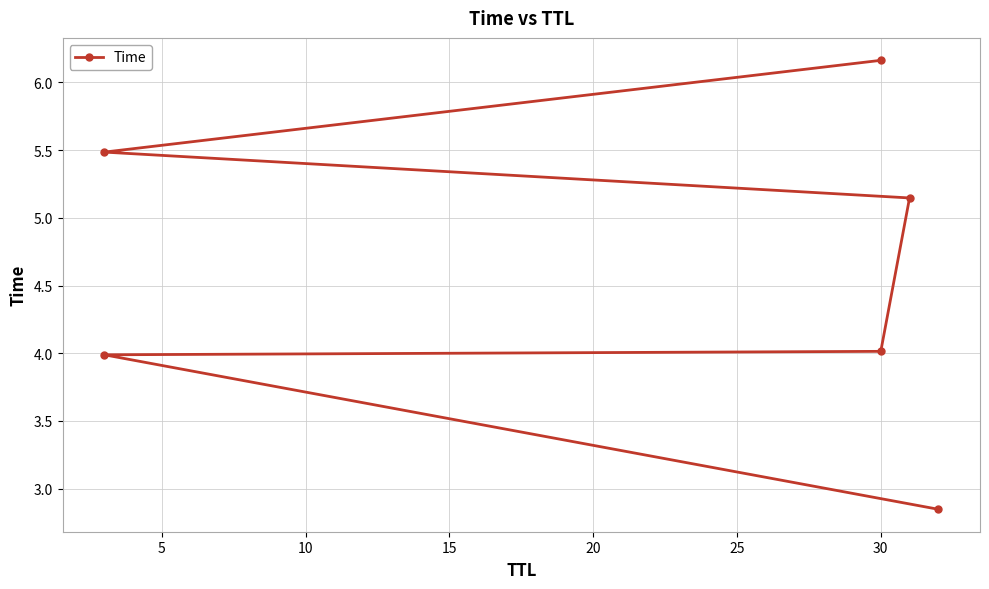

Approximately how many times larger is the value at 30 compared to 30?

1.5